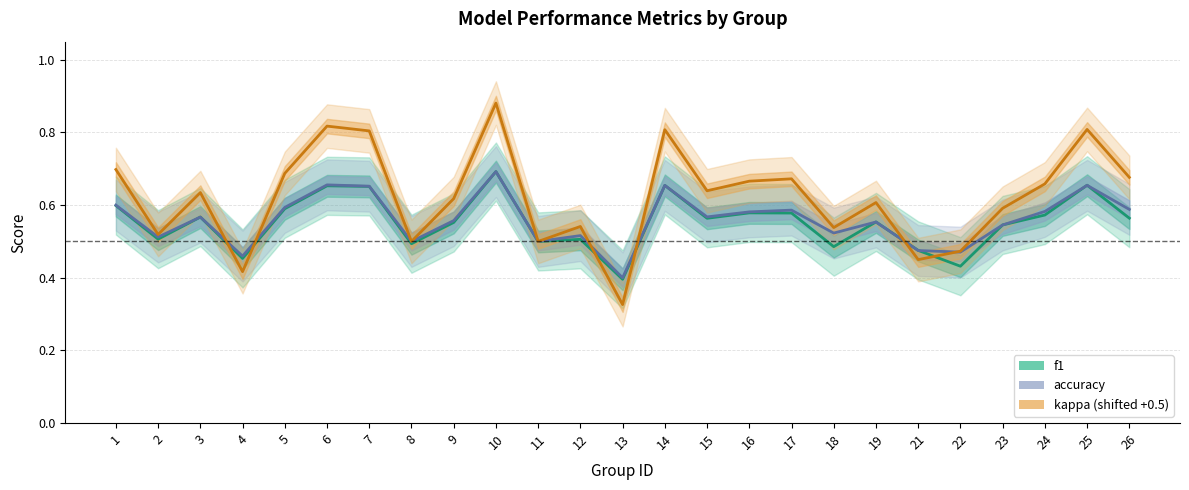

Which series has the largest range (max minus min)?

kappa (shifted +0.5)